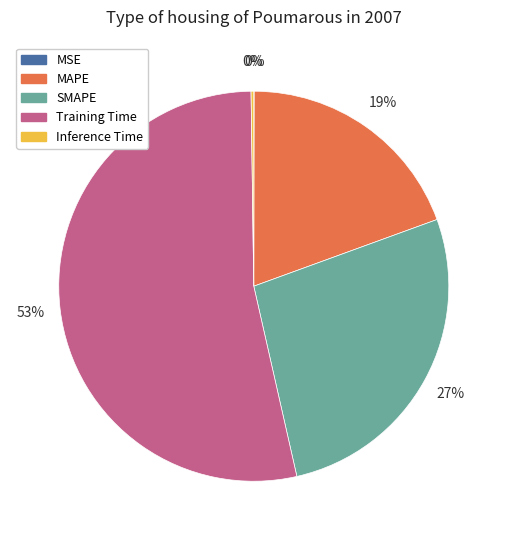

Which category has the biggest portion of the pie?

Training Time